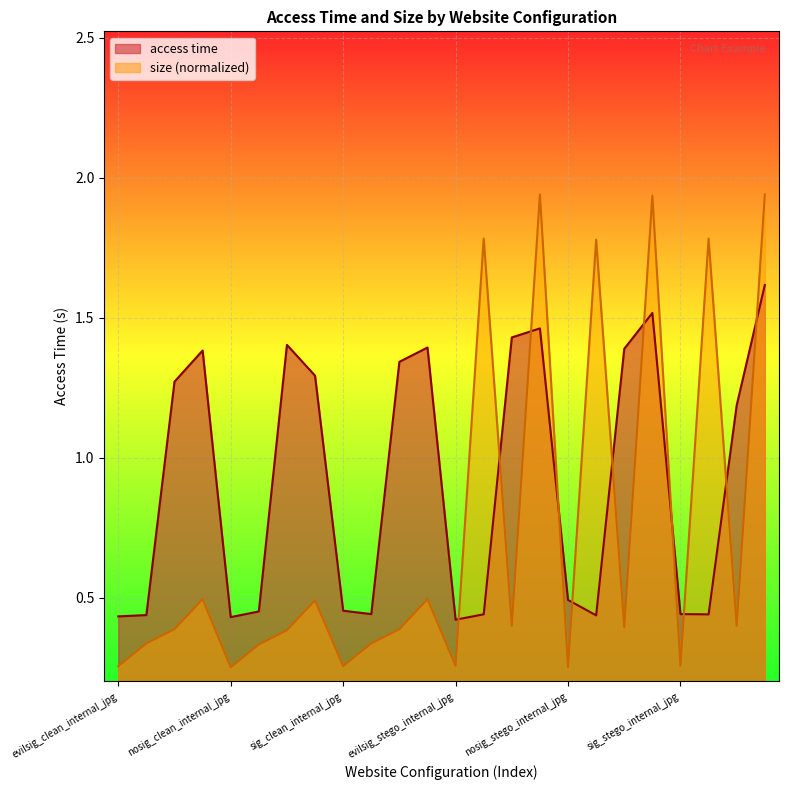

What position from the left is sig_stego_internal_jpg?

21